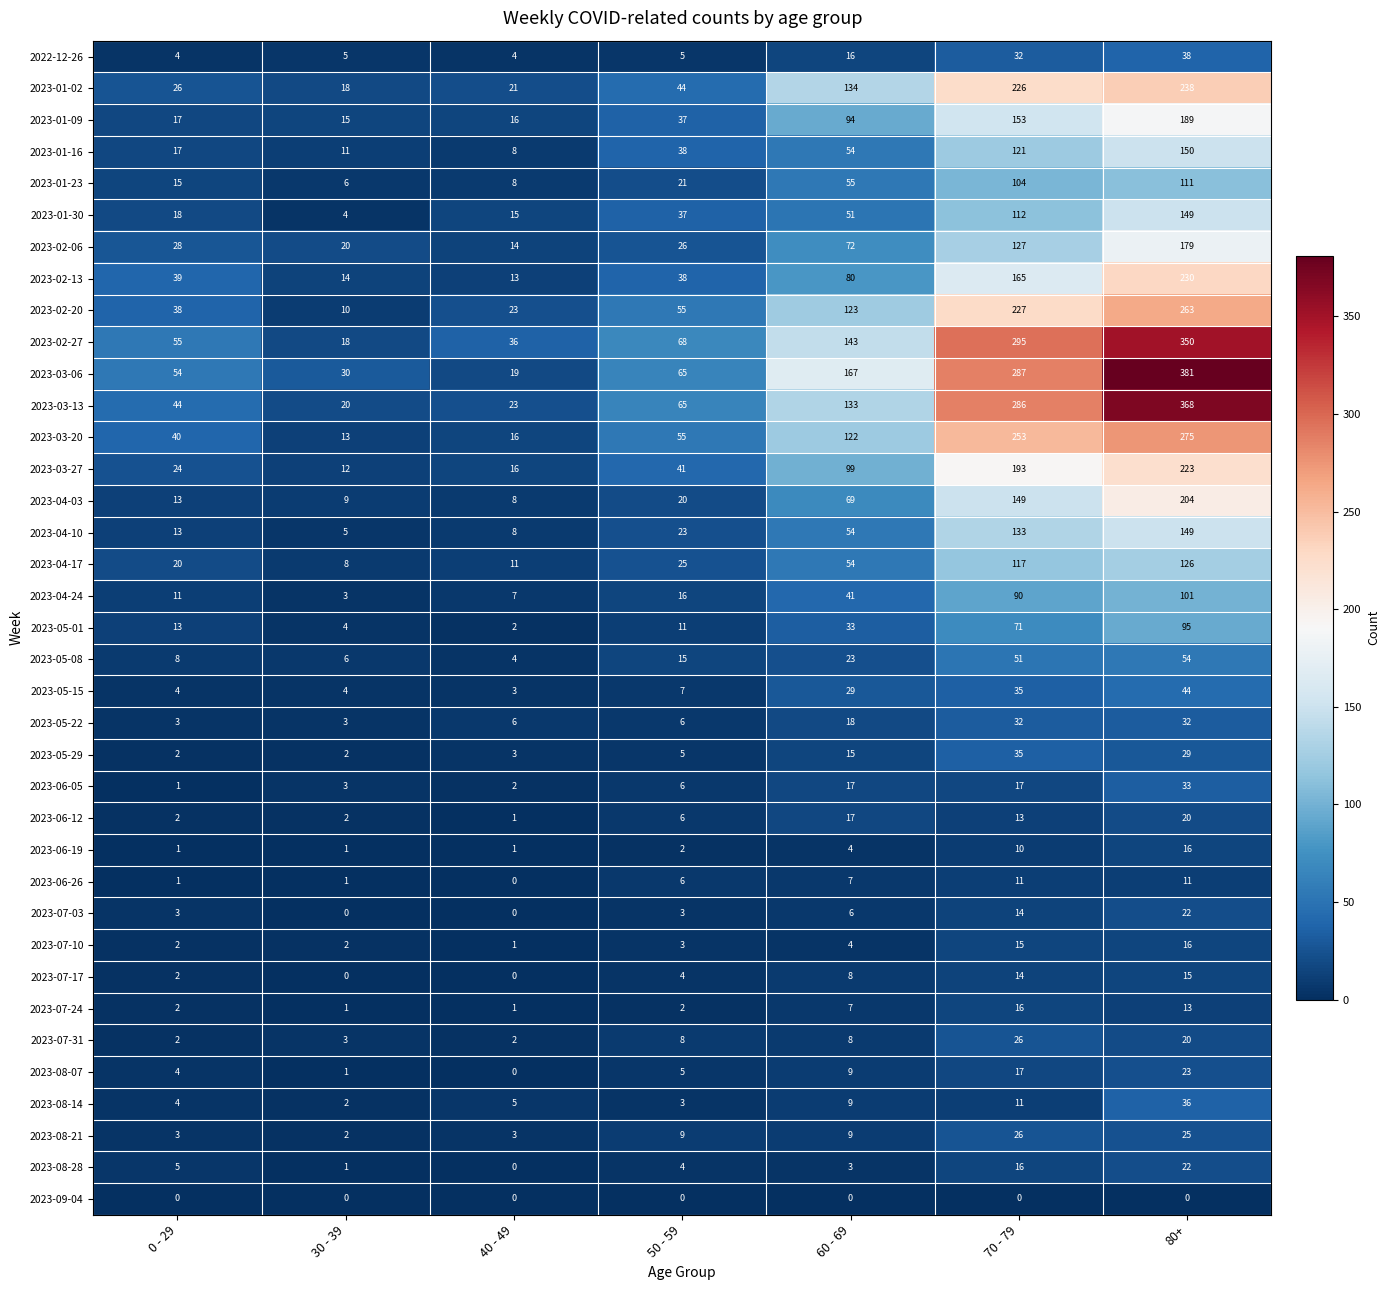

The 2023-08-28 series shows 26 at 70 - 79. True or false?

False